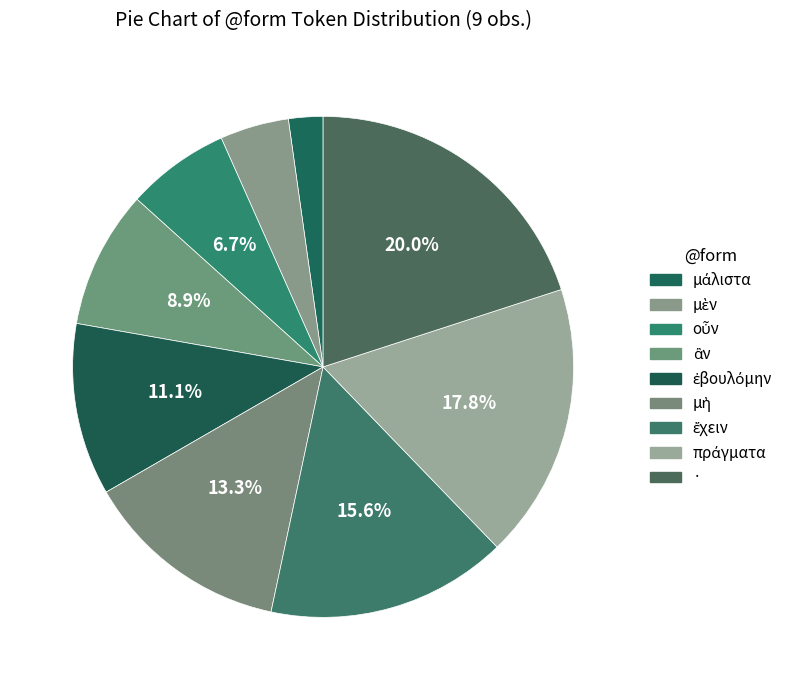

How many segments does this pie chart have?

9